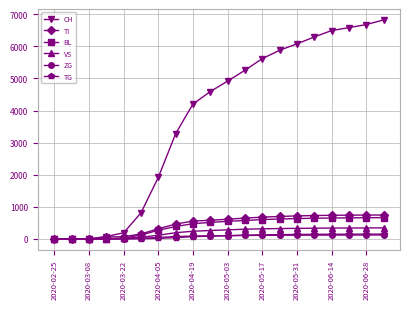

At how many categories does at least one series exceed 943?

14